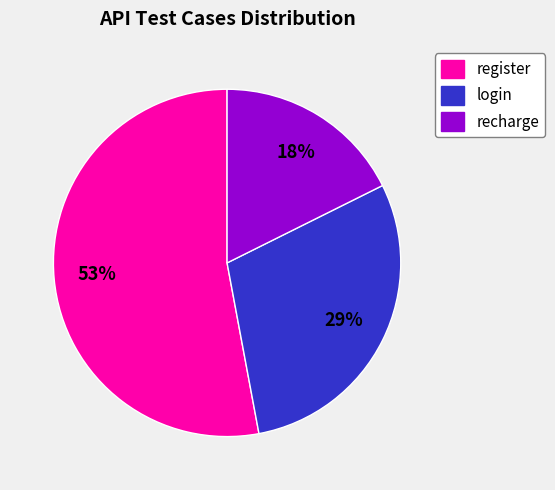

Does any single category account for the majority?

Yes